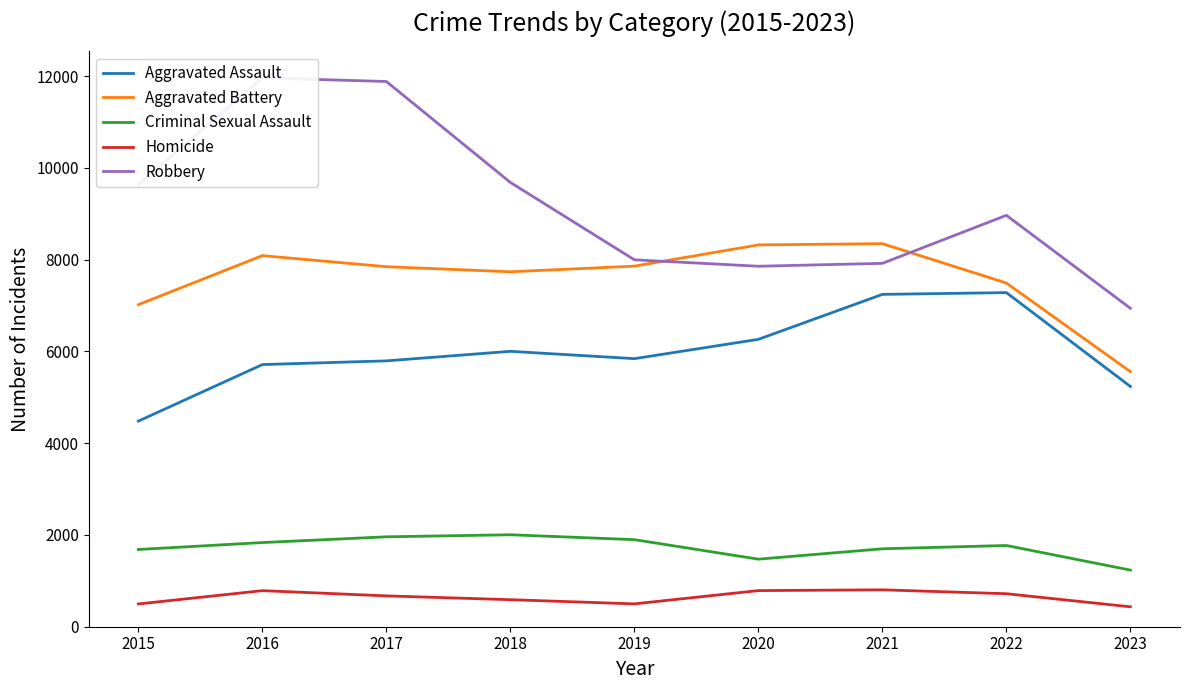

What is the average value of the Aggravated Assault series?

5983